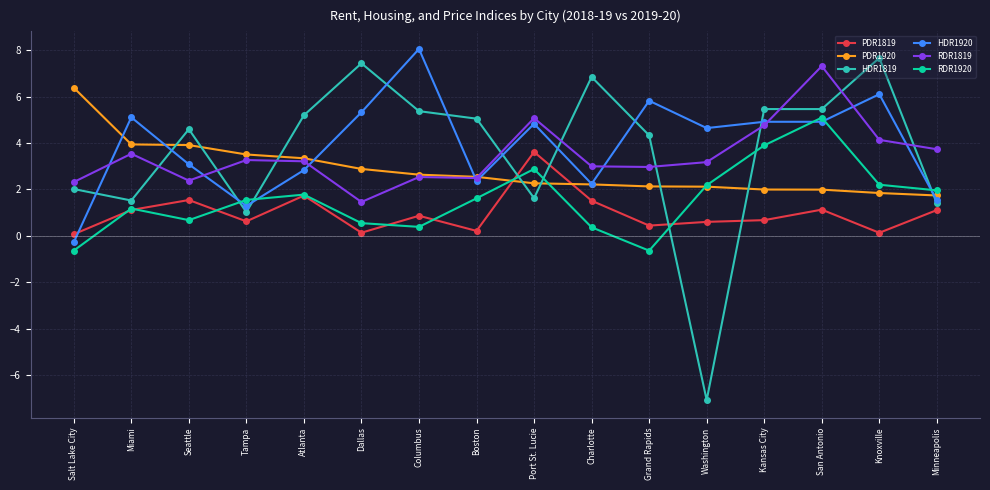

Which category has the lowest value in the HDR1819 series?

Washington